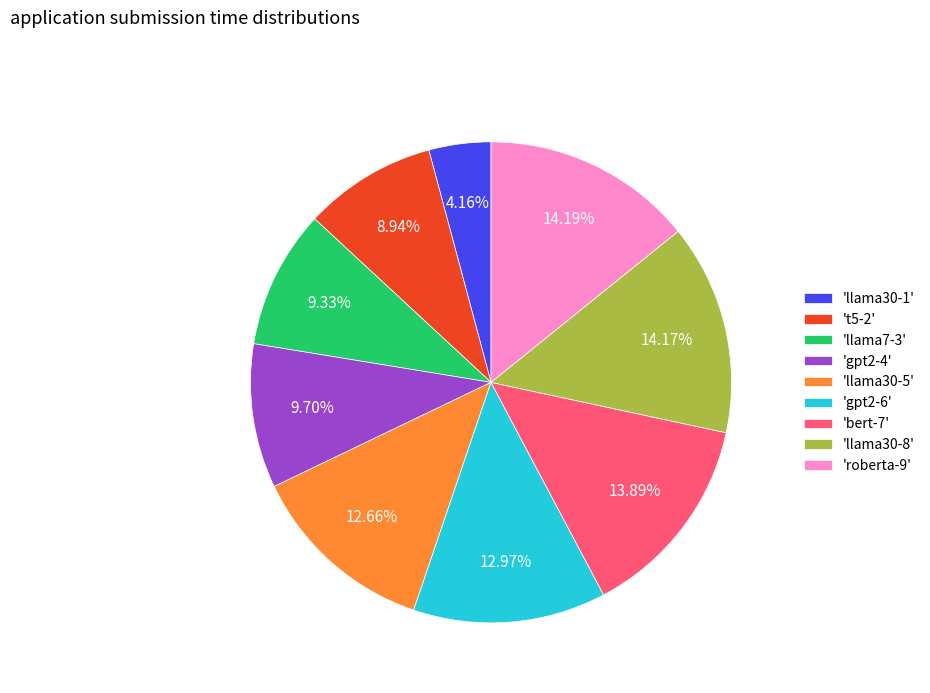

Do 'llama30-1' and 'gpt2-4' together represent more than half of the pie?

No